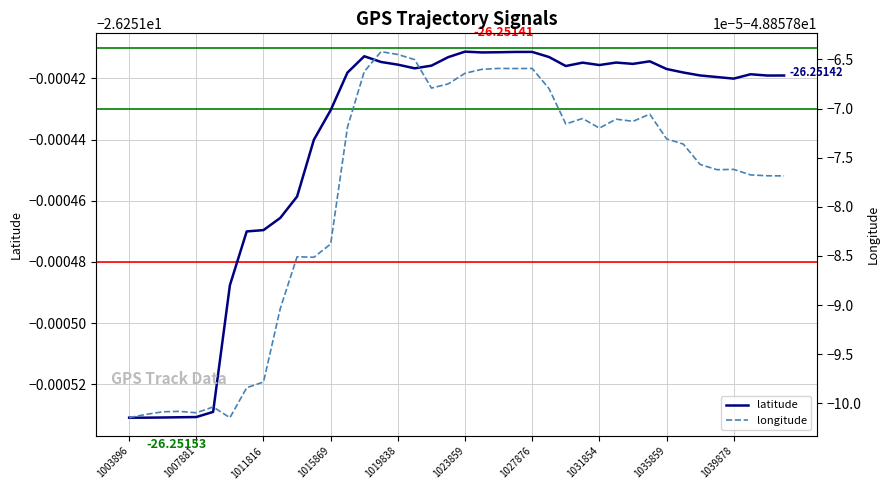

What is the sum of all latitude values?

-1050.1